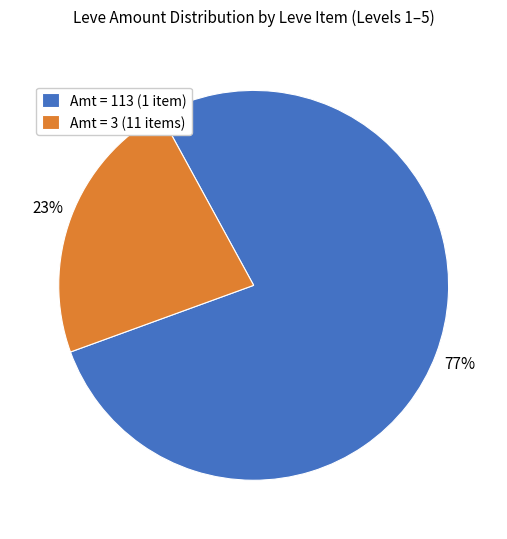

Do Amt = 113 (1 item) and Amt = 3 (11 items) together represent more than half of the pie?

Yes